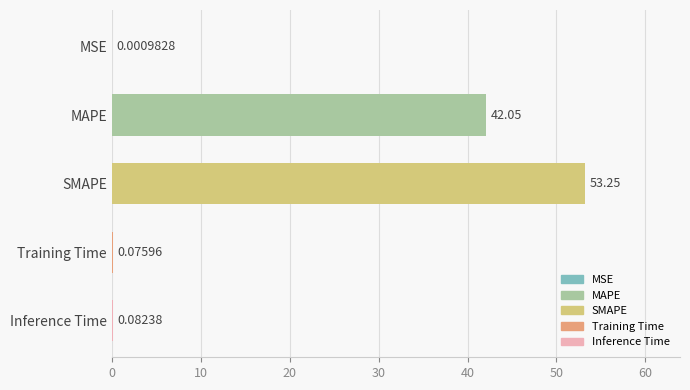

Which label corresponds to the largest value in the chart?

SMAPE